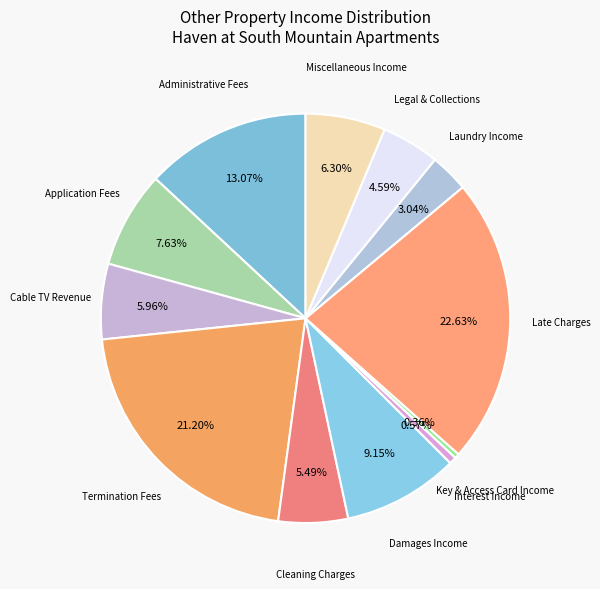

How many segments does this pie chart have?

12